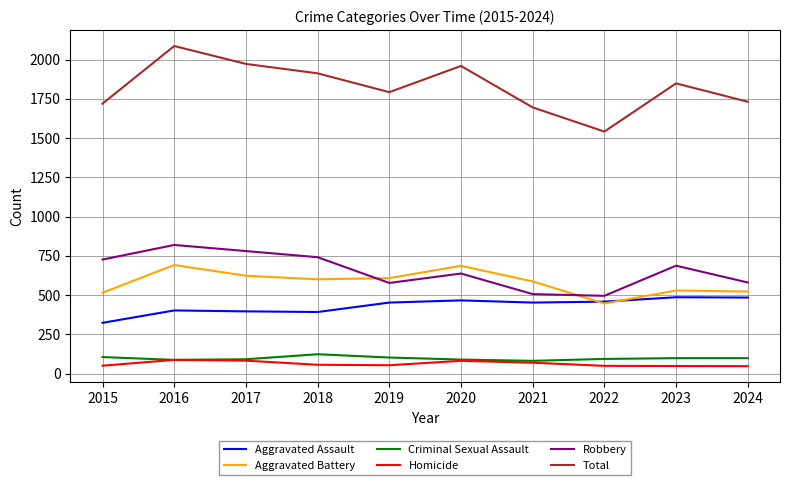

Which series has the largest total across all categories?

Total